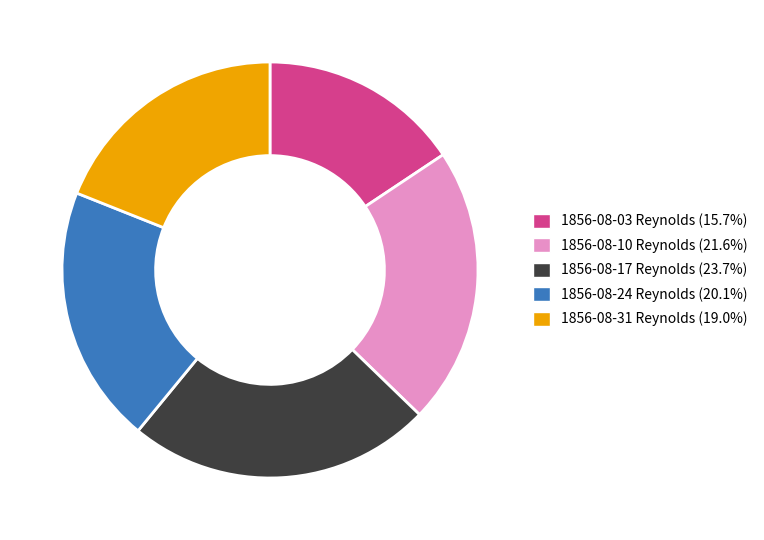

Is there a majority slice in this chart?

No